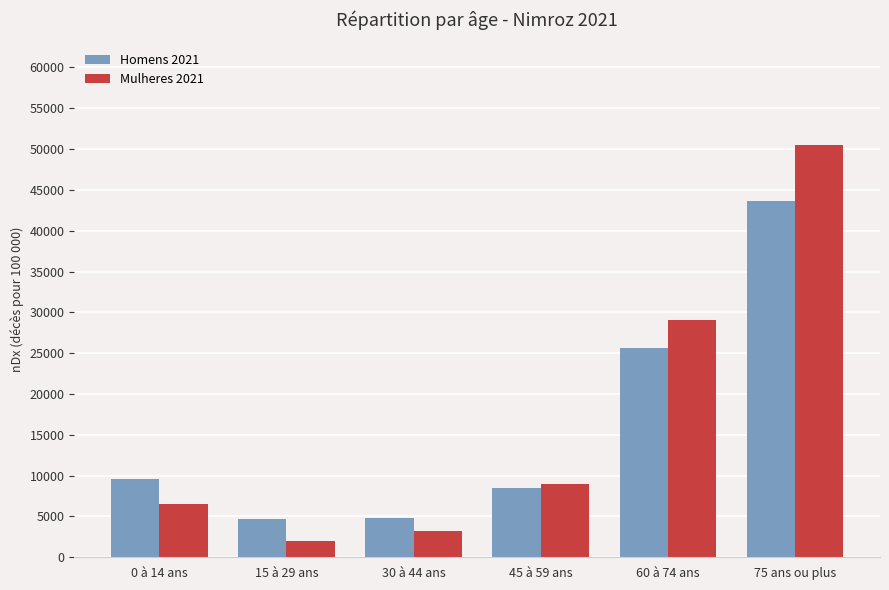

What is the spread (max minus min) of values at 30 à 44 ans?

1642.9